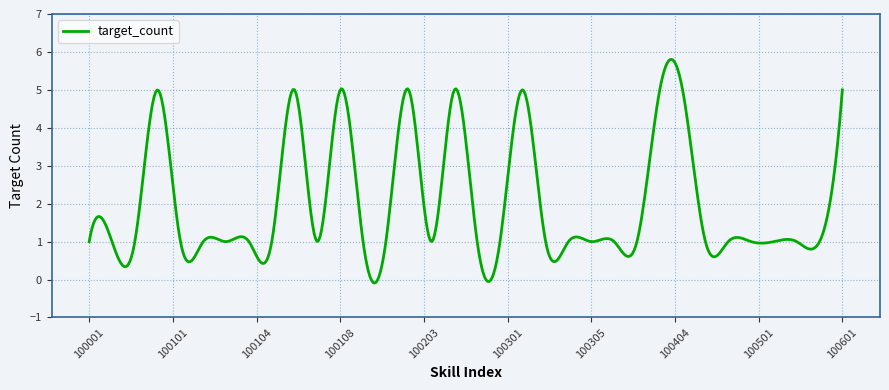

What is the greatest value displayed?

5.8